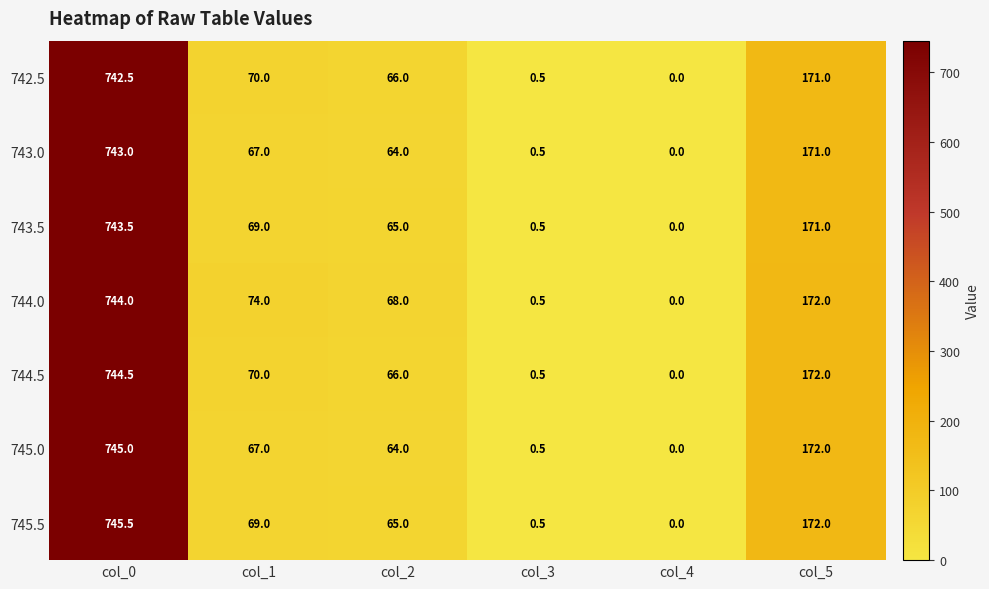

What is the difference between the maximum and minimum values in the 742.5 series?

742.5